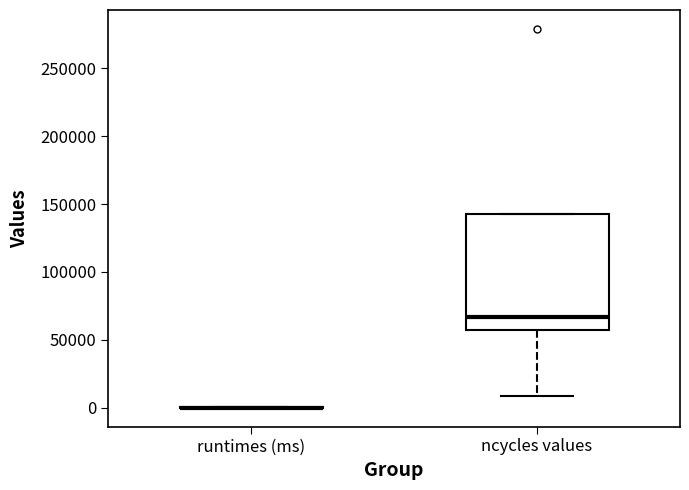

Where does the lower whisker of the box for ncycles values end on the y-axis? The values are not printed on the chart, so give them approximately, as read against the axis.

10000